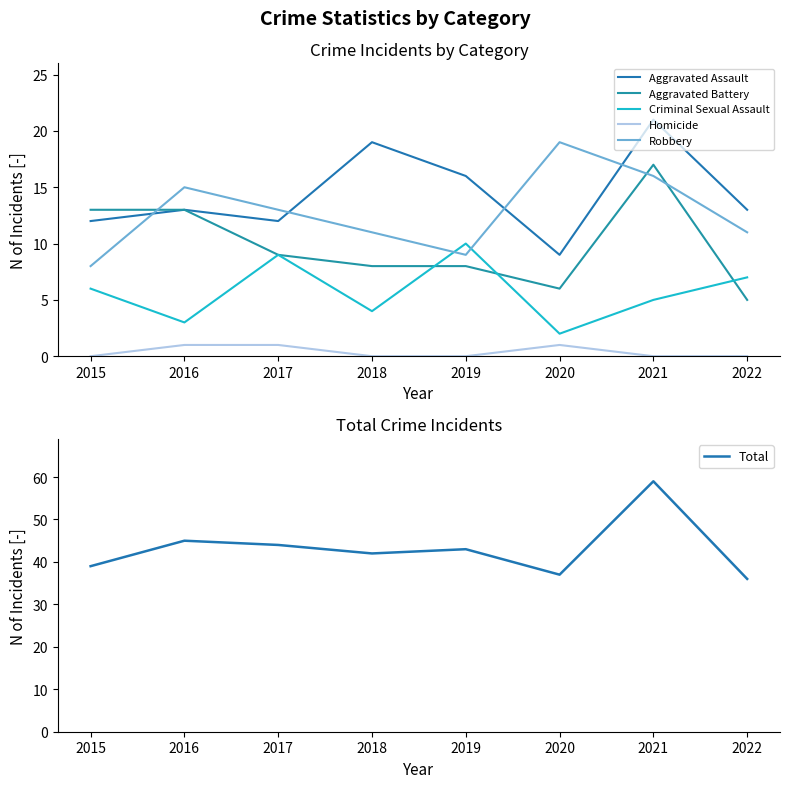

At which category is the sum across all series the highest?

2021